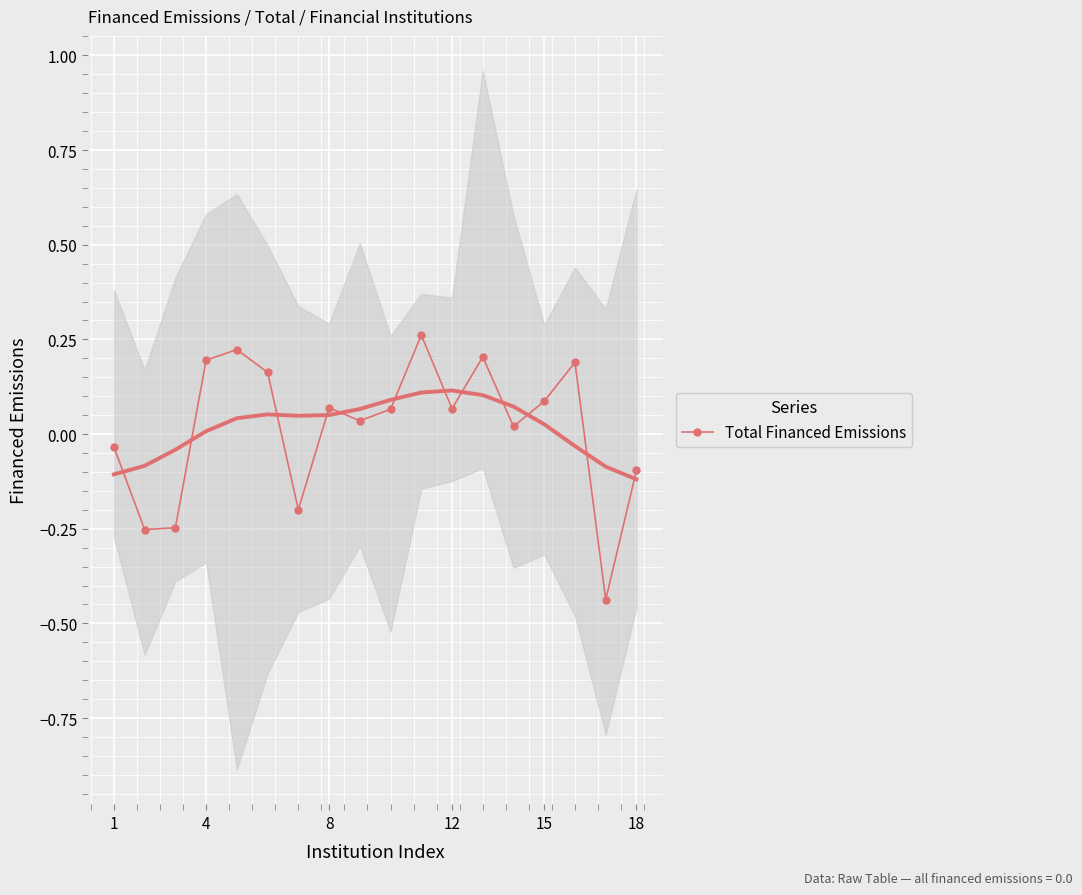

How many values are below 0?

6